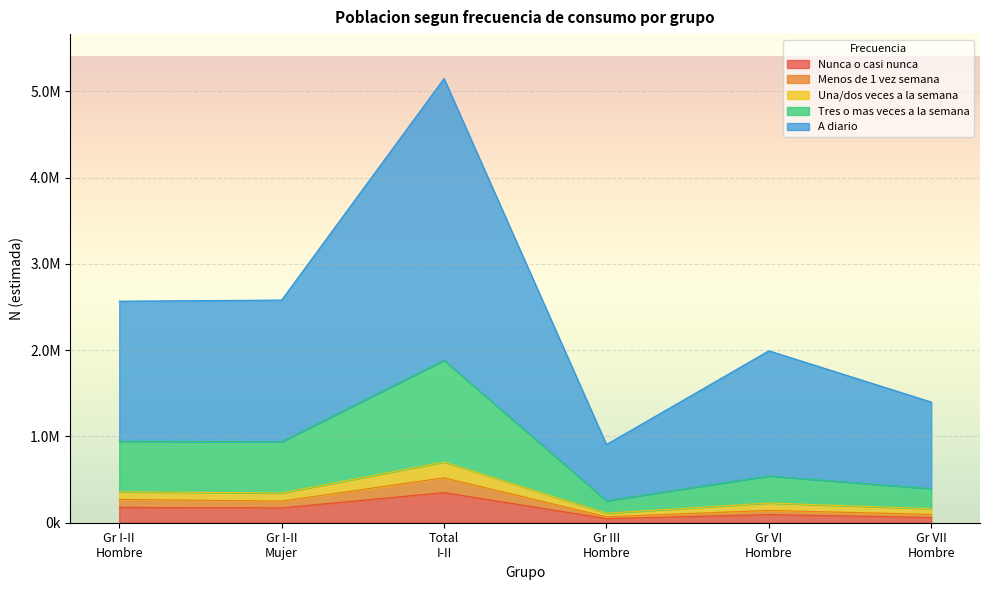

Does the chart display data point markers on the line(s)?

No